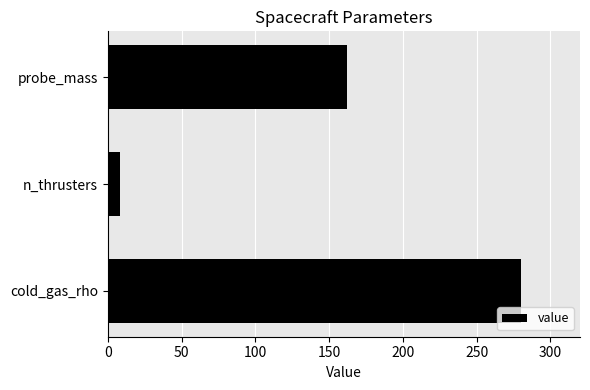

What is the label of the 1st bar from the bottom?

cold_gas_rho